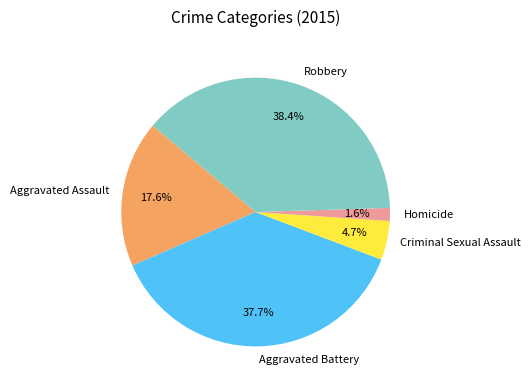

To the nearest percent, what is the difference between the largest and smallest slice percentages?

37%